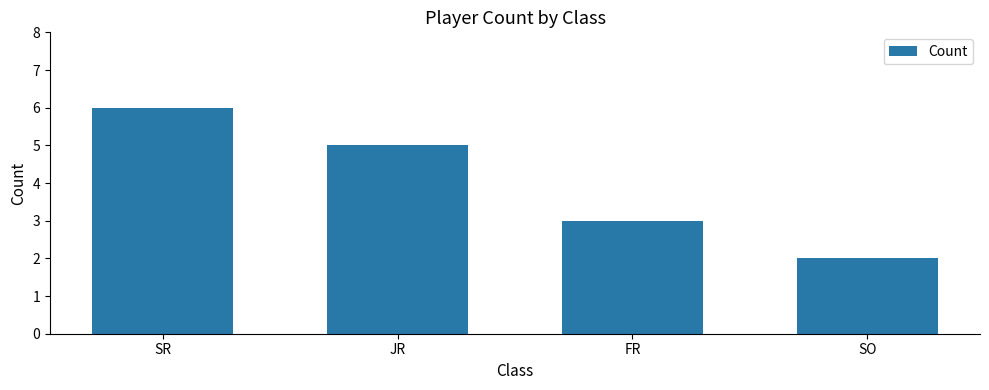

Which category has the lowest value across all series?

SO